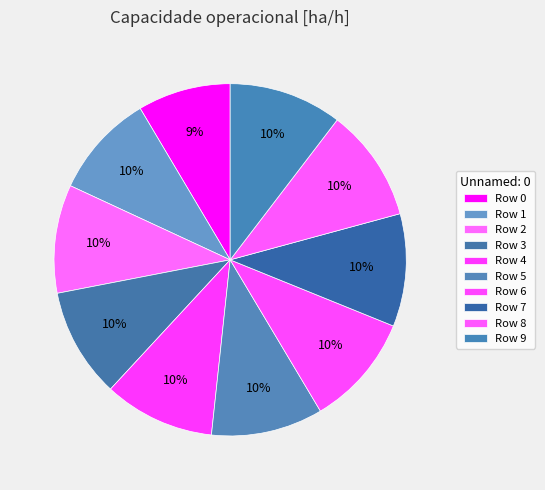

How many slices are in this pie chart?

10